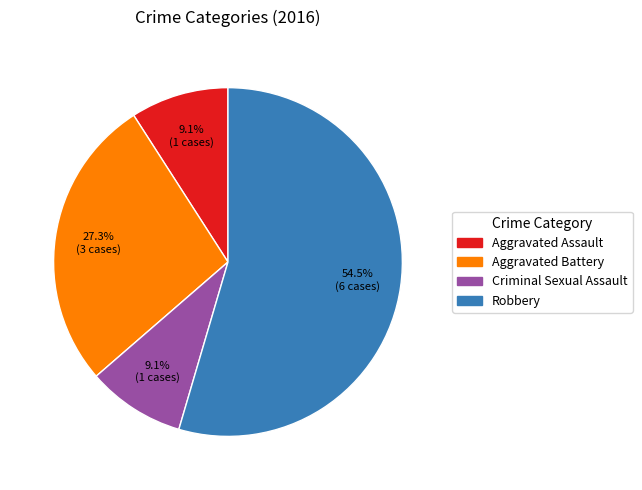

Is there any slice that represents more than half of the pie?

Yes